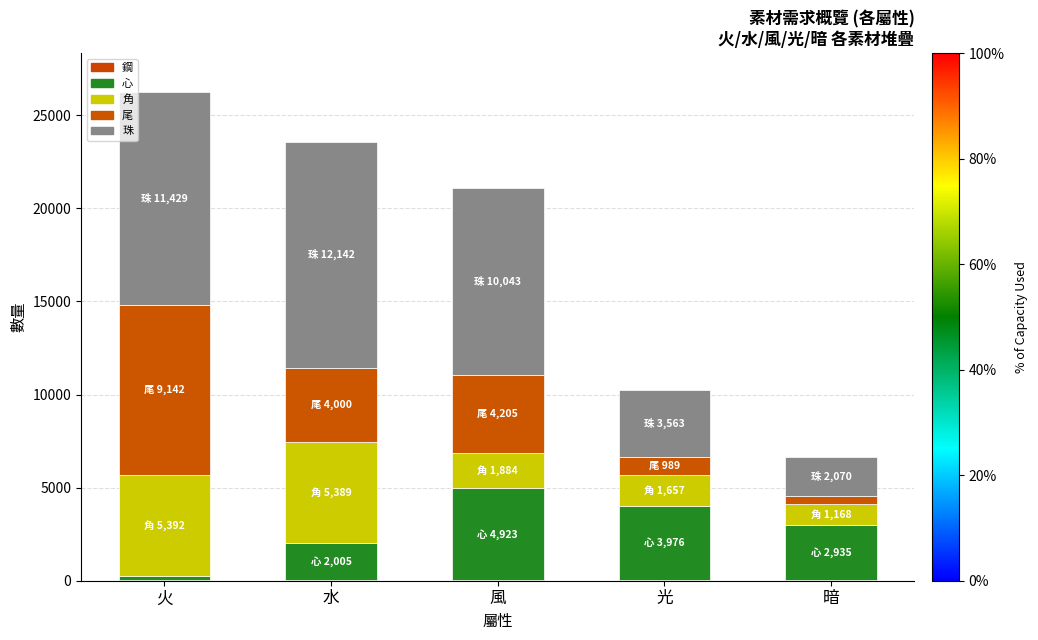

Are the bars grouped side by side (vs. stacked)?

No